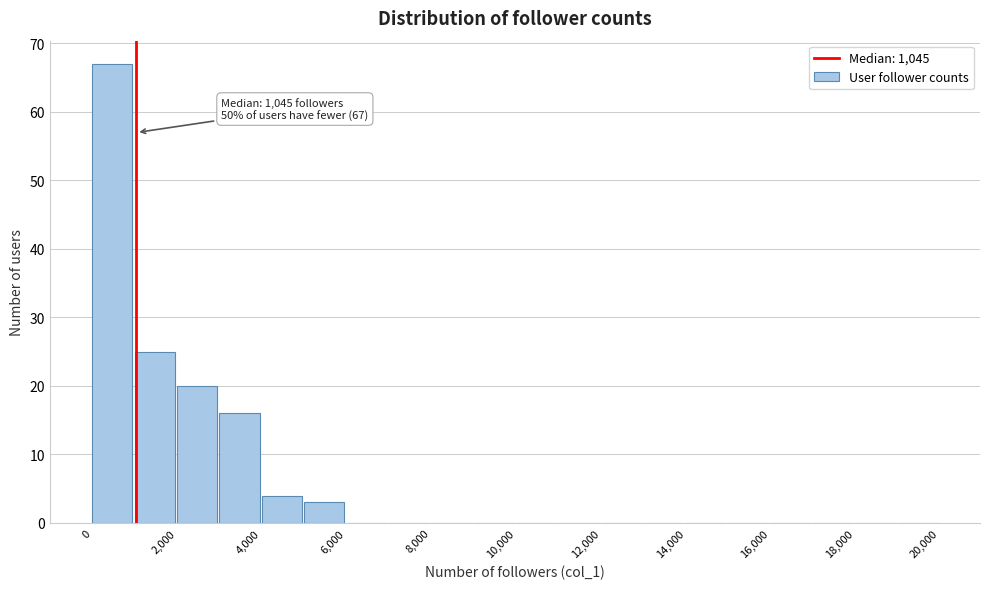

Over which range of the x-axis is the bar tallest?

0 to 1000